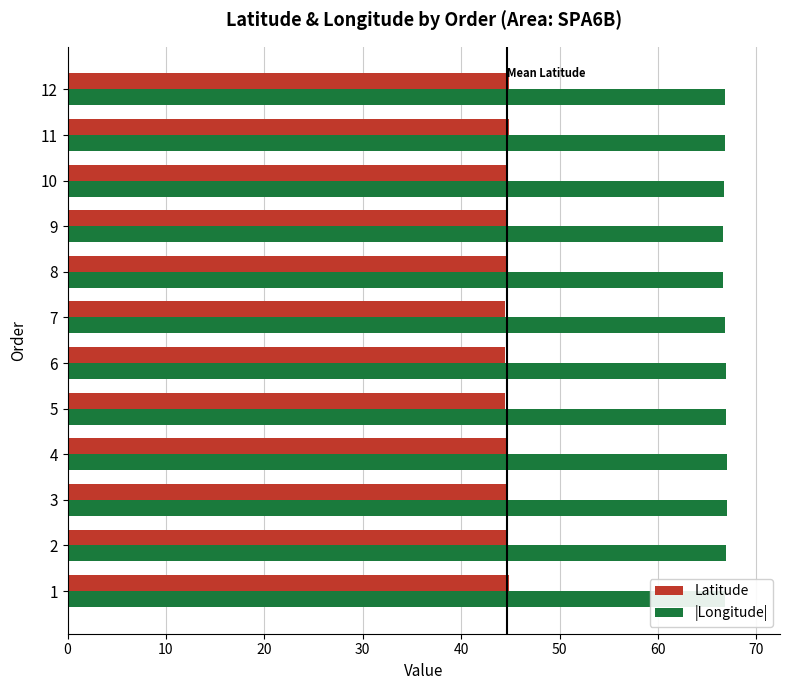

Which series has the largest total across all categories?

|Longitude|